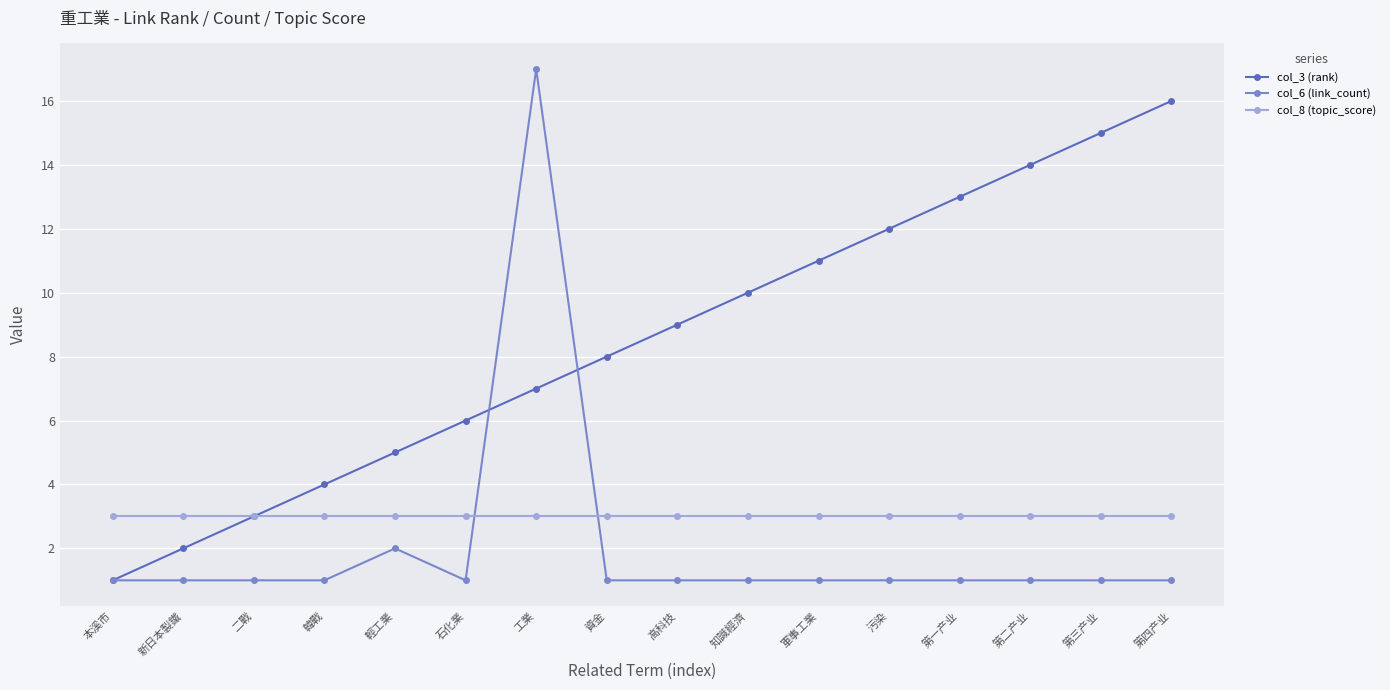

What is the total value across all series at 高科技?

13